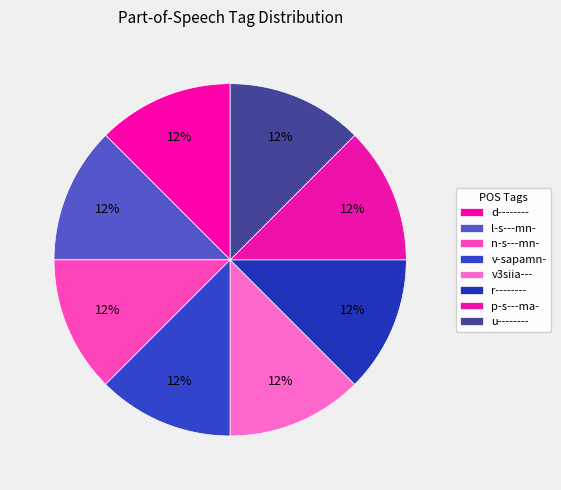

Count the number of slices in the pie.

8